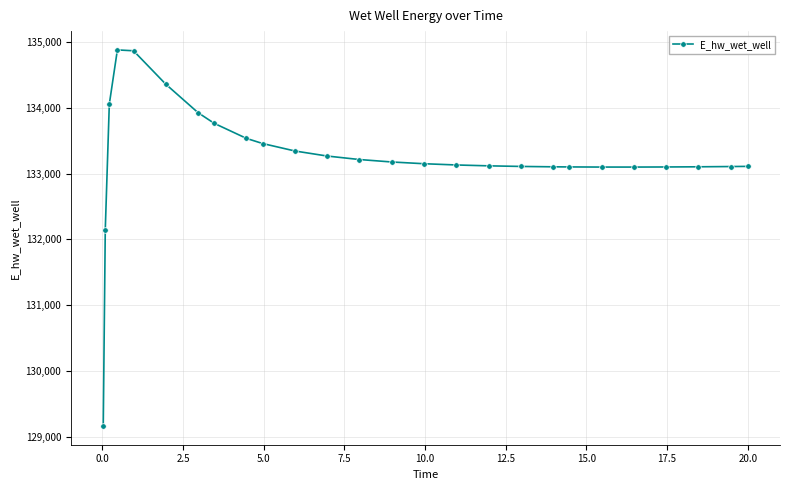

What is the value of the 25th point from the left?

133106.6